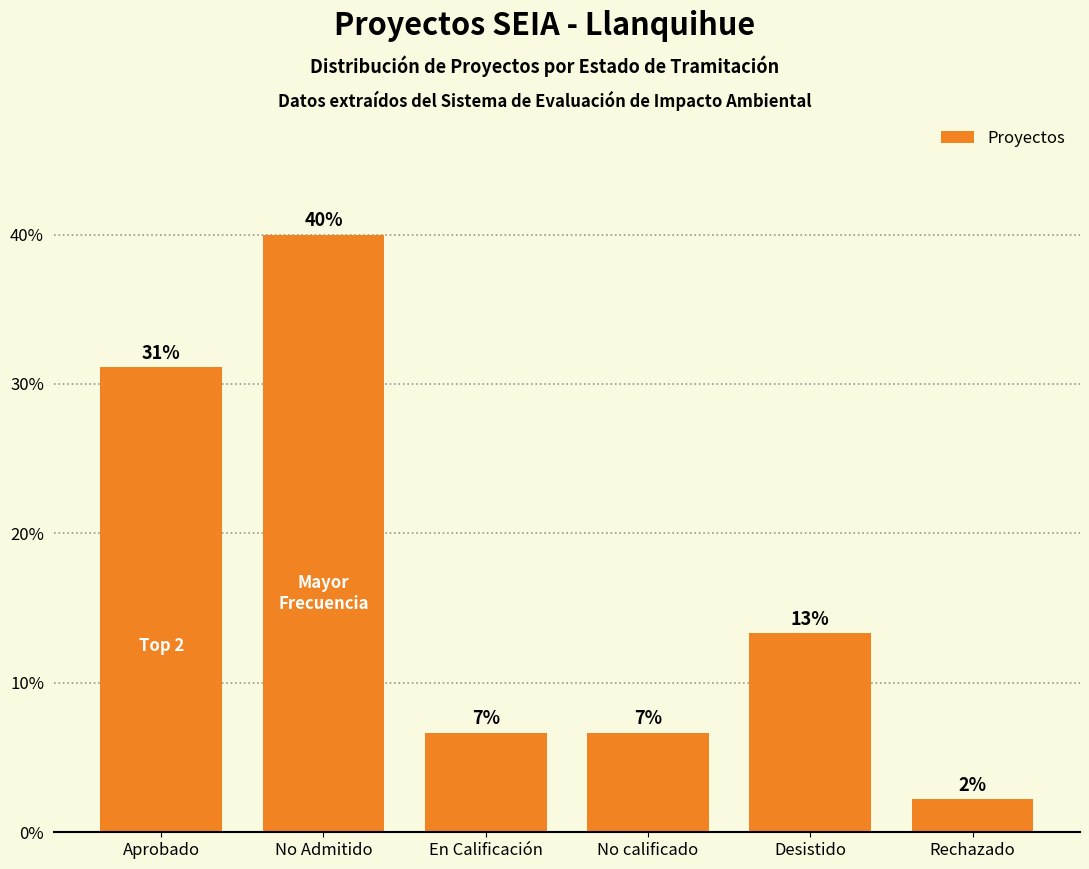

Are the bars horizontal?

No